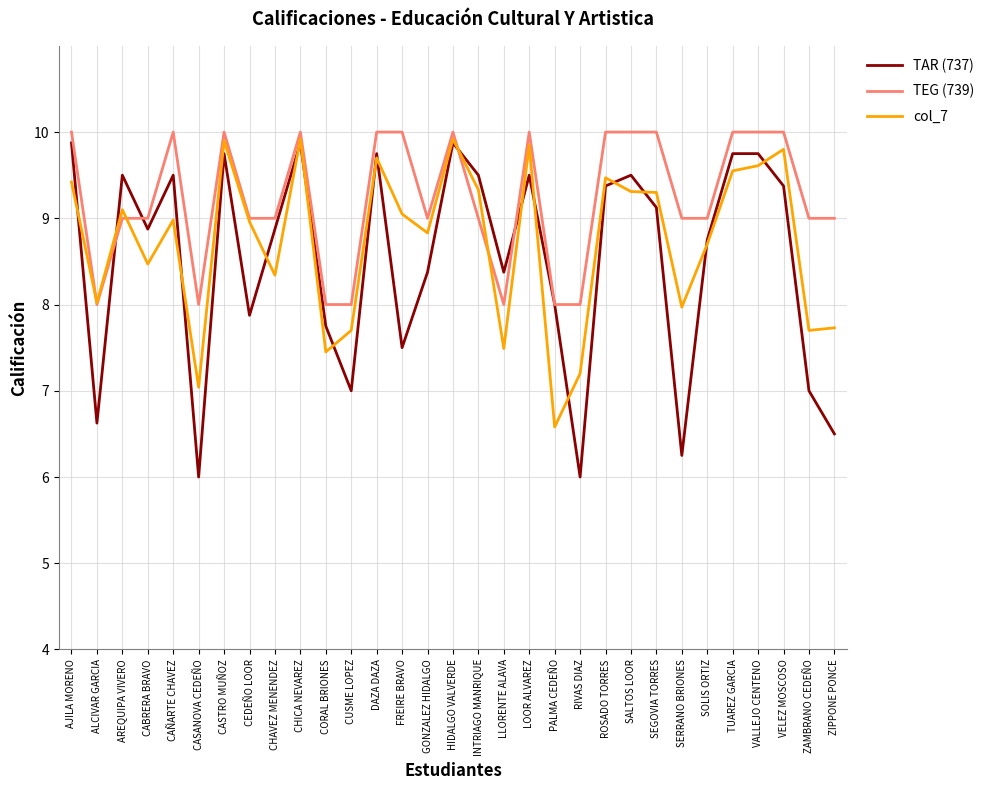

What is the greatest value displayed?

10.0